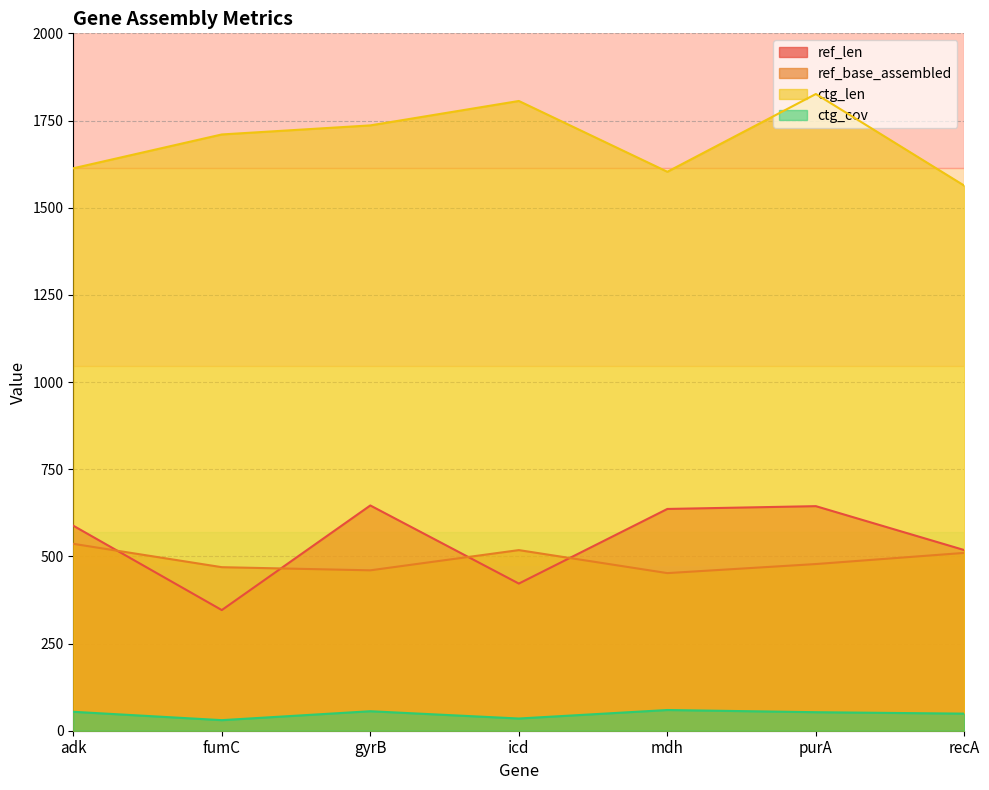

What is the average value of the ref_len series?

542.9